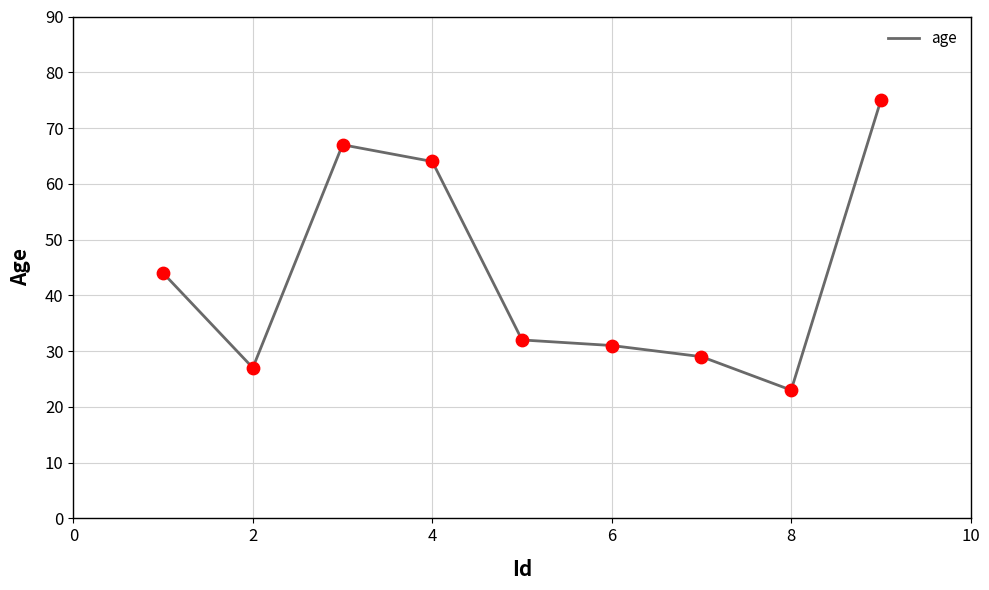

What is the smallest value displayed?

23